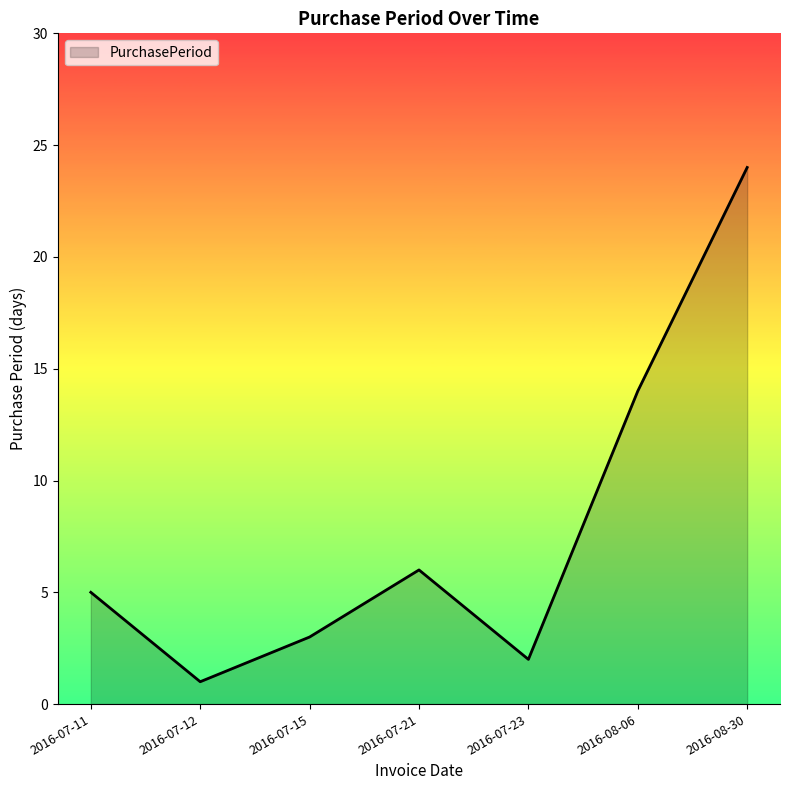

Rank the categories by value from highest to lowest.

2016-08-30, 2016-08-06, 2016-07-21, 2016-07-11, 2016-07-15, 2016-07-23, 2016-07-12